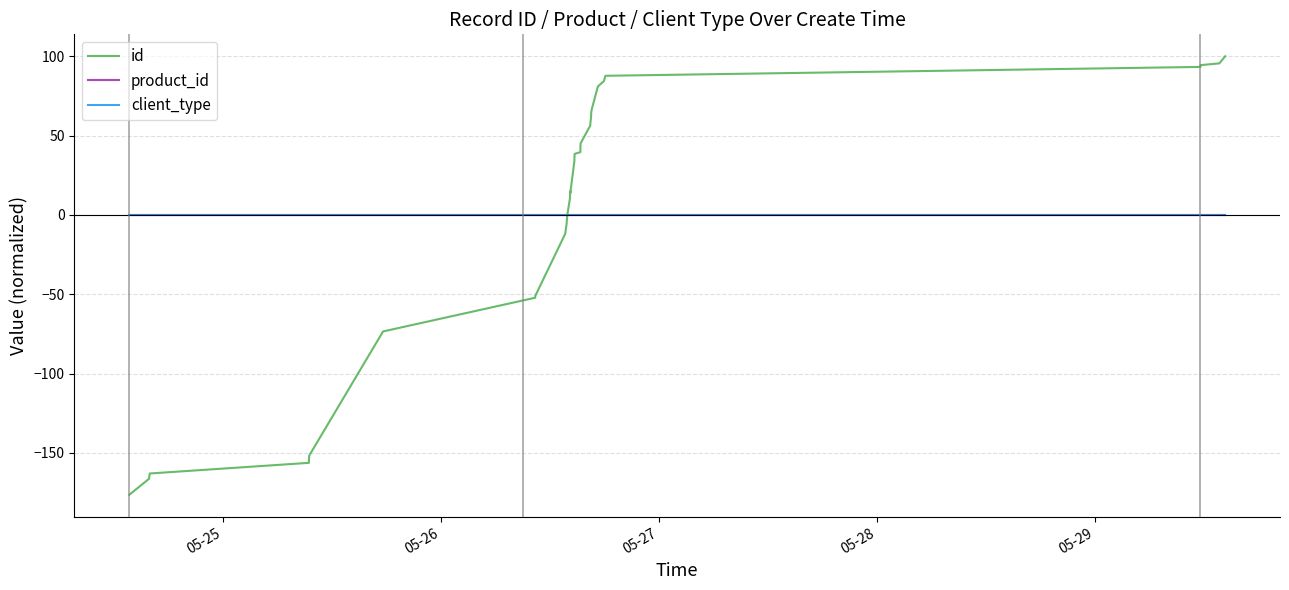

True or false: product_id and id intersect in this chart.

True